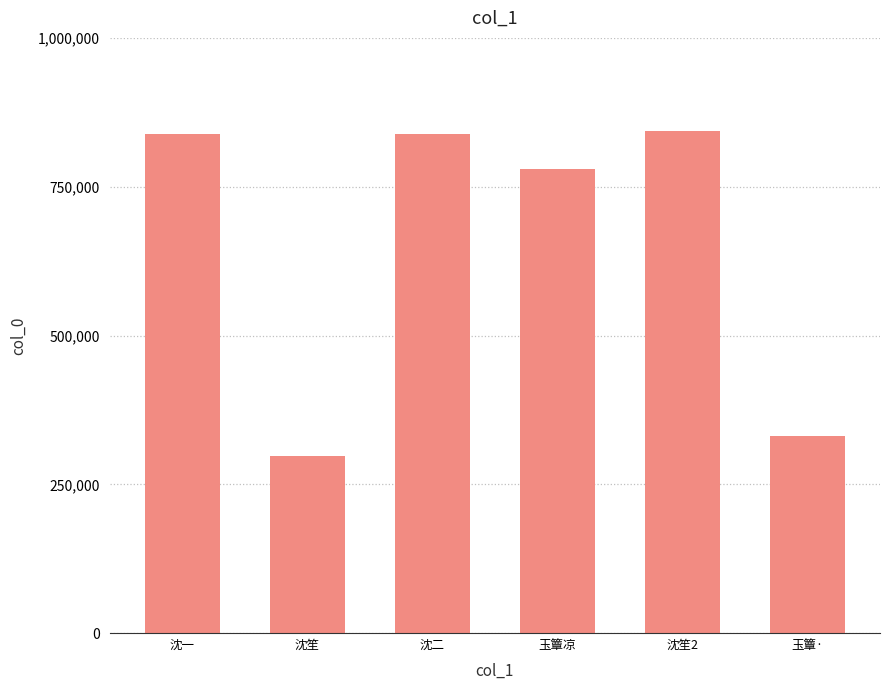

Which has a higher value, 沈一 or 沈笙?

沈一